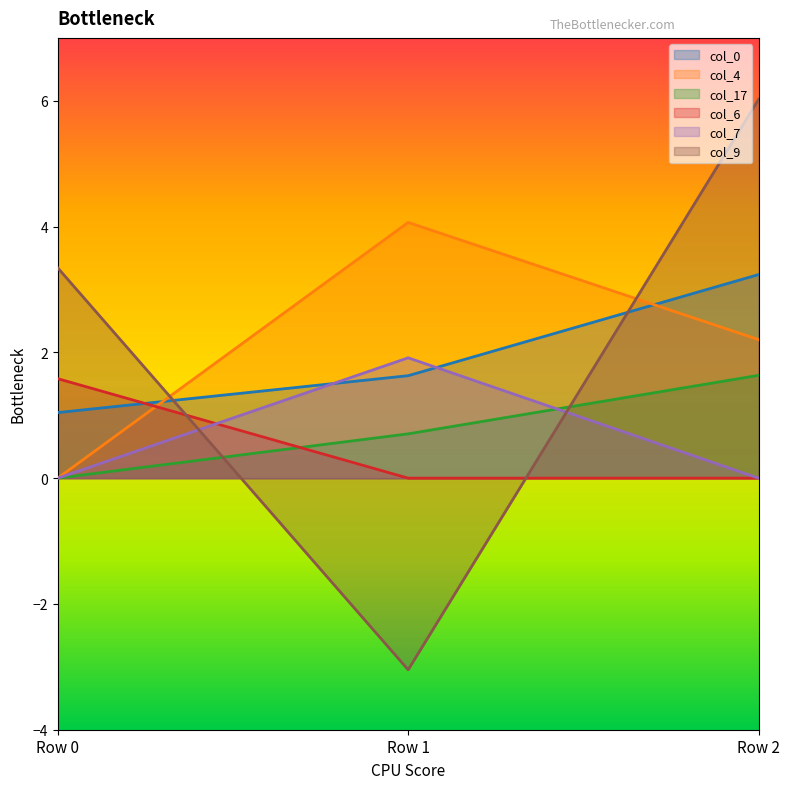

What is the highest value of the col_6 series?

1.6